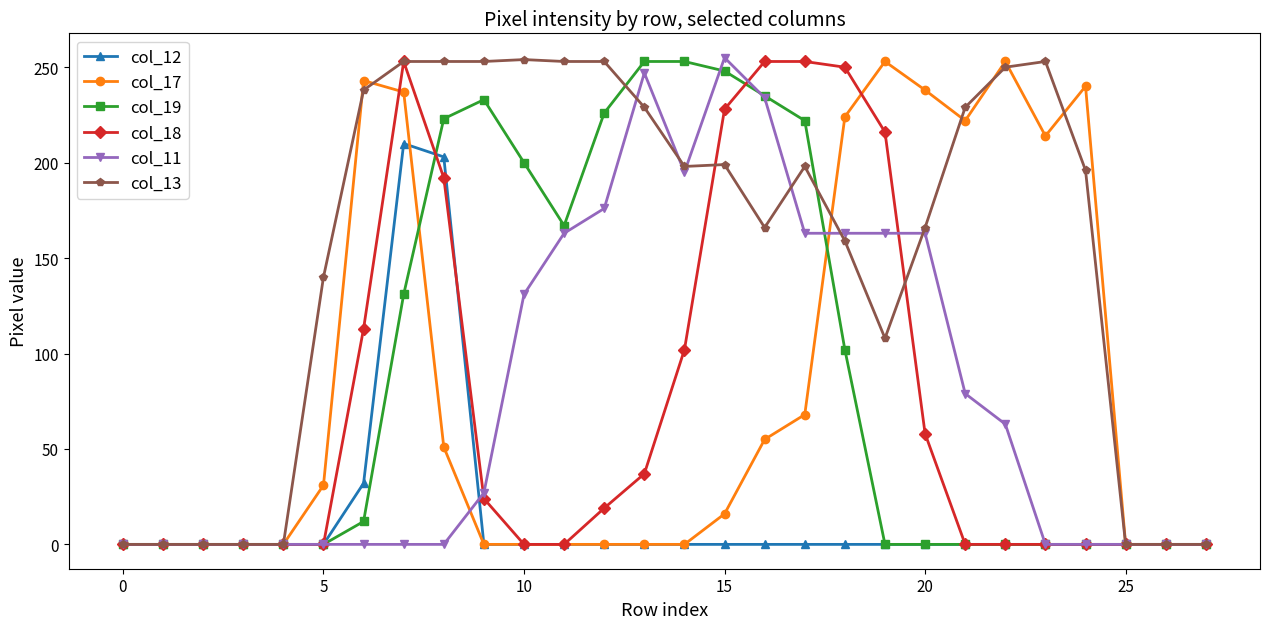

At how many categories does at least one series exceed 120?

20